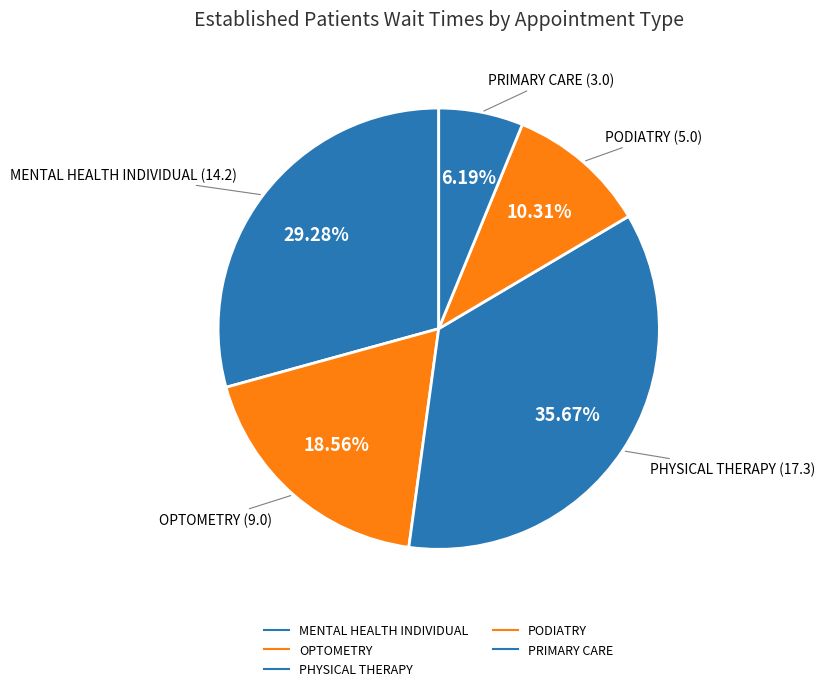

How many slices are in this pie chart?

5